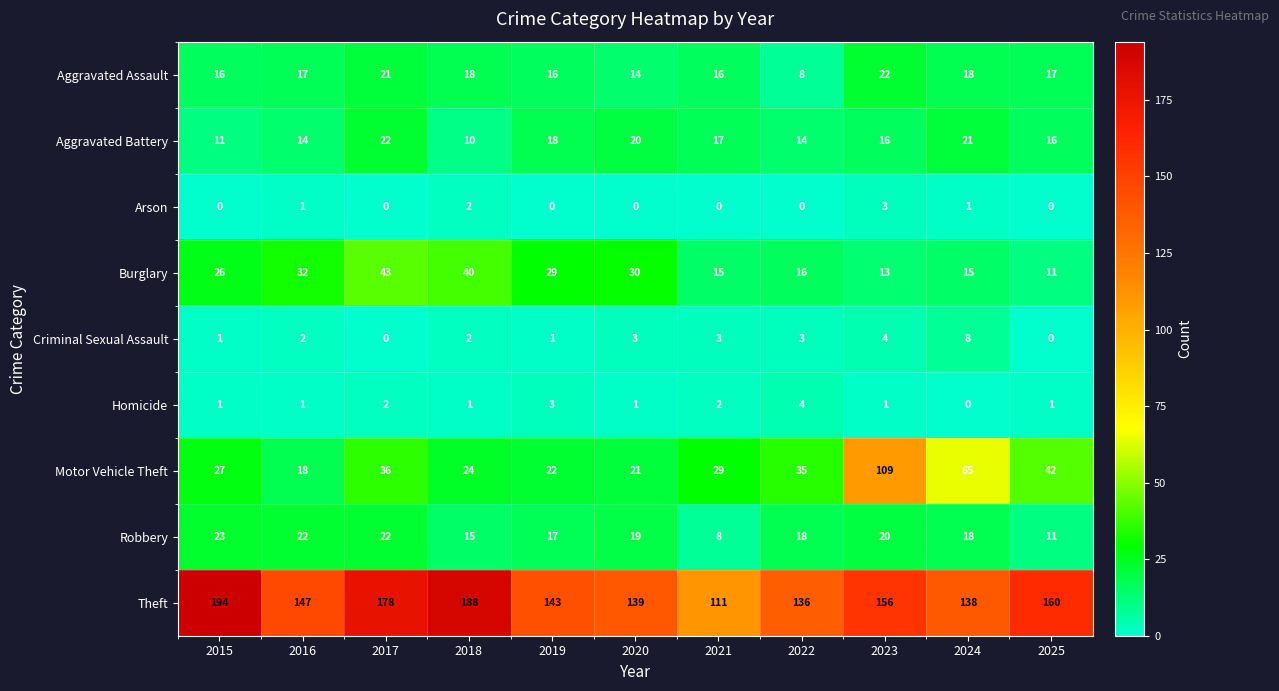

At which label is Theft closest to 152?

2023